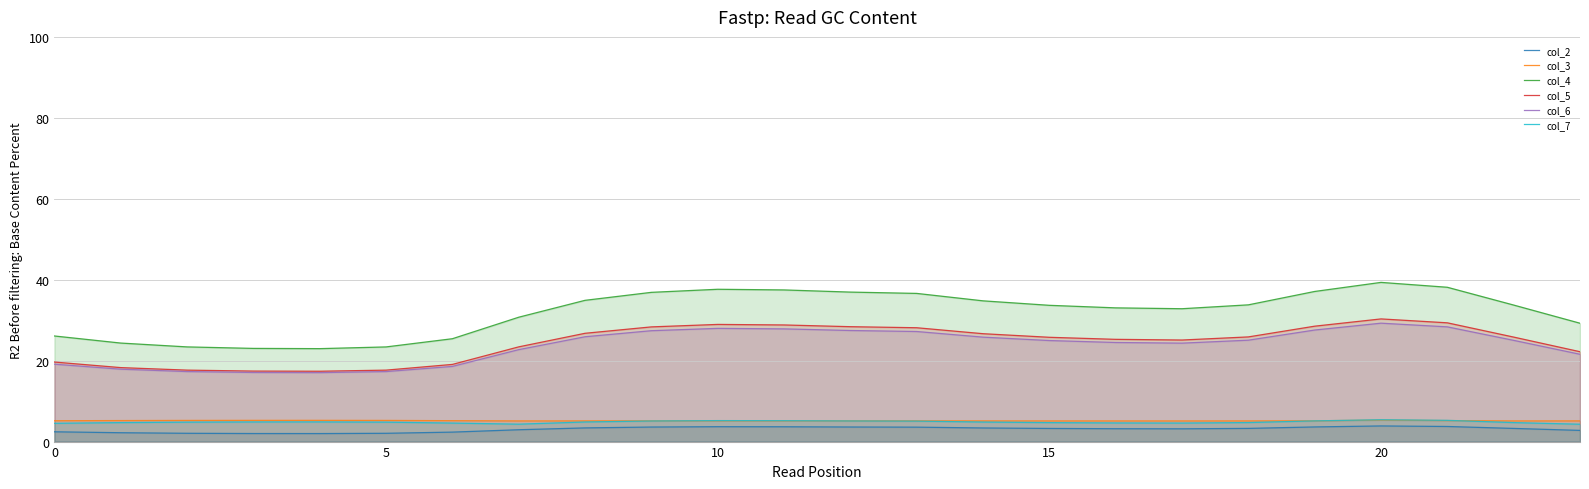

What is the total value across all series at 20?

113.5